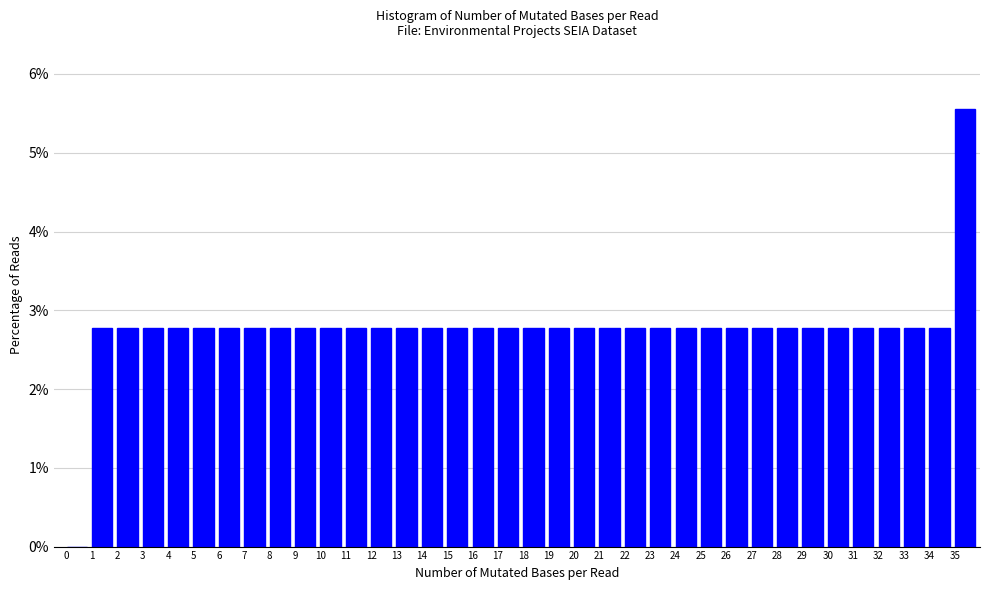

Reading left to right, list every bar in this chart as the range it spans on the x-axis followed by its height. The values are not printed on the chart, so give them approximately, as read against the axis.

0 to 1: 0
1 to 2: 2.8
2 to 3: 2.8
3 to 4: 2.8
4 to 5: 2.8
5 to 6: 2.8
6 to 7: 2.8
7 to 8: 2.8
8 to 9: 2.8
9 to 10: 2.8
10 to 11: 2.8
11 to 12: 2.8
12 to 13: 2.8
13 to 14: 2.8
14 to 15: 2.8
15 to 16: 2.8
16 to 17: 2.8
17 to 18: 2.8
18 to 19: 2.8
19 to 20: 2.8
20 to 21: 2.8
21 to 22: 2.8
22 to 23: 2.8
23 to 24: 2.8
24 to 25: 2.8
25 to 26: 2.8
26 to 27: 2.8
27 to 28: 2.8
28 to 29: 2.8
29 to 30: 2.8
30 to 31: 2.8
31 to 32: 2.8
32 to 33: 2.8
33 to 34: 2.8
34 to 35: 2.8
35 to 36: 5.6